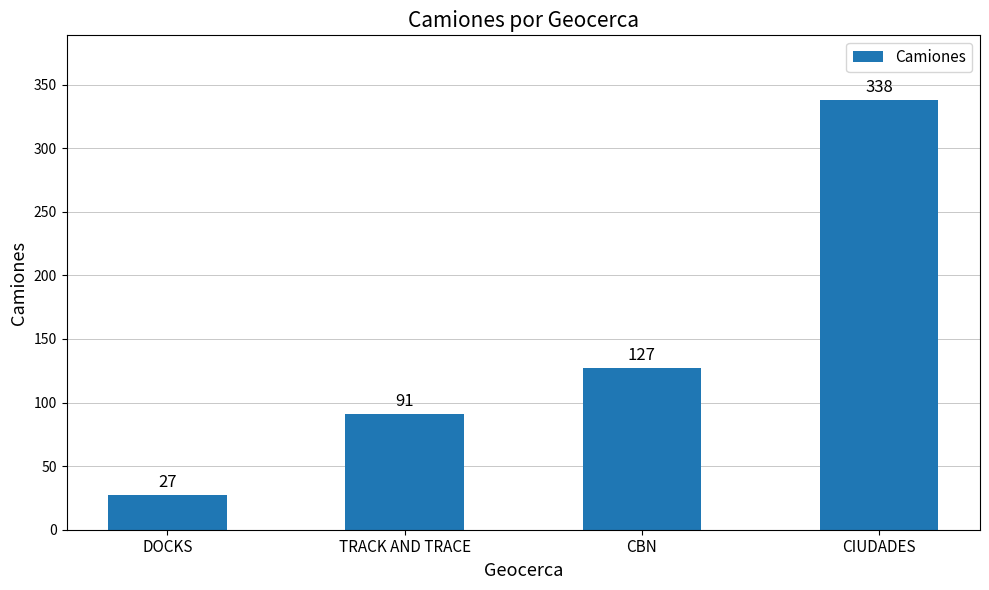

Reading left to right, transcribe all the data shown in this chart.

DOCKS=27	TRACK AND TRACE=91	CBN=127	CIUDADES=338